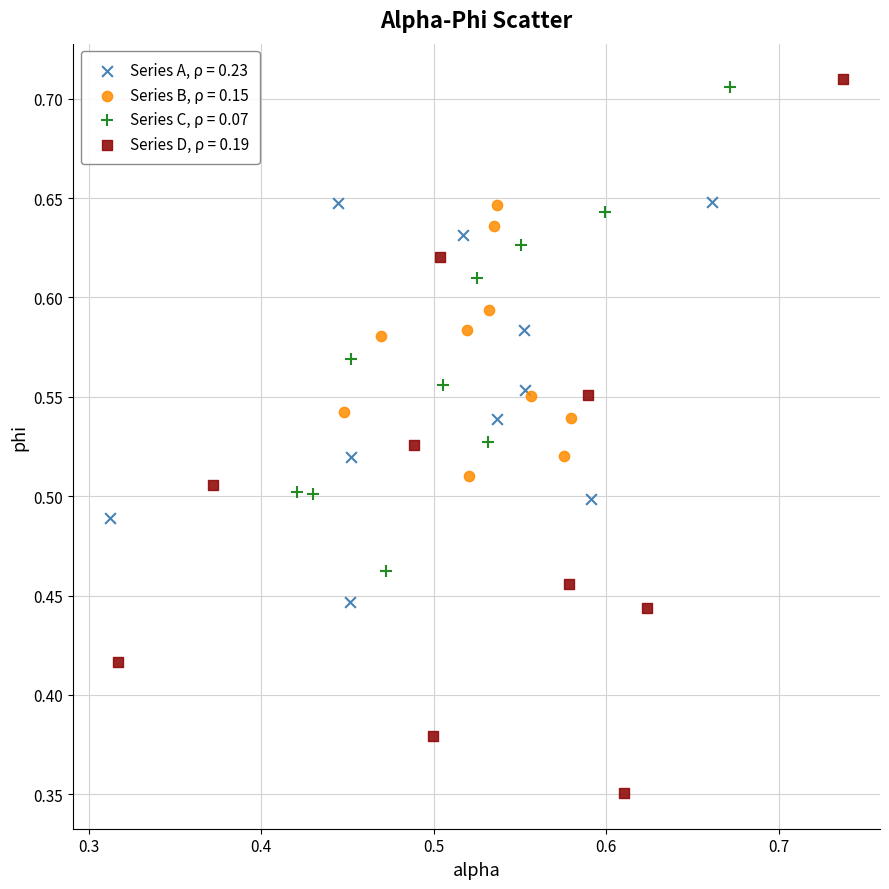

What are all the series names shown in the legend?

Series A, ρ = 0.23, Series B, ρ = 0.15, Series C, ρ = 0.07, Series D, ρ = 0.19